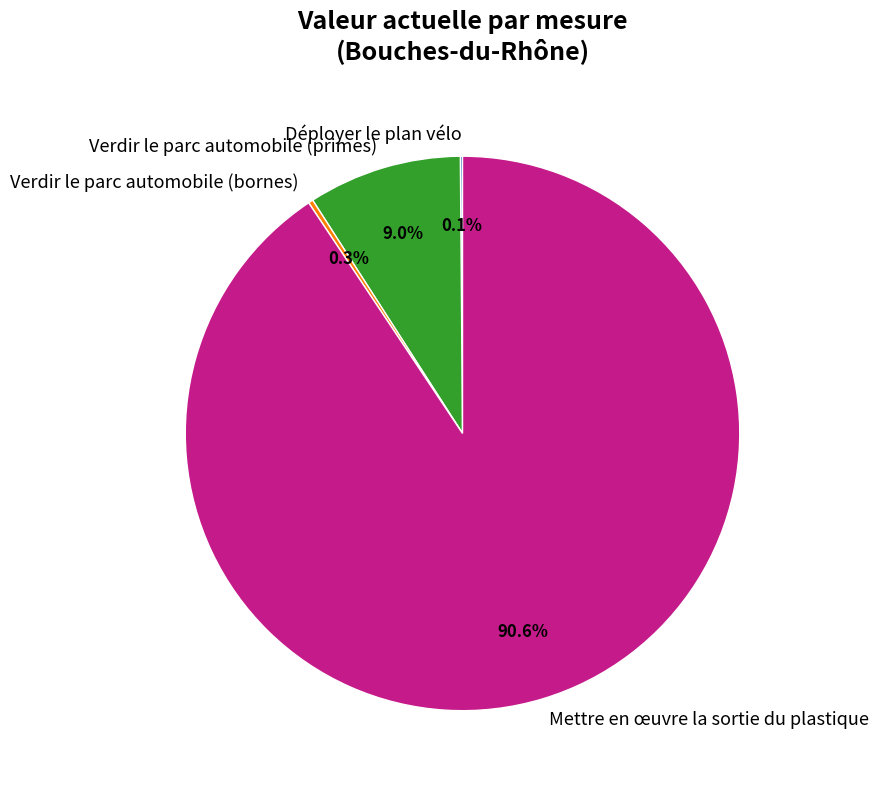

Which slice is the largest?

Mettre en œuvre la sortie du plastique